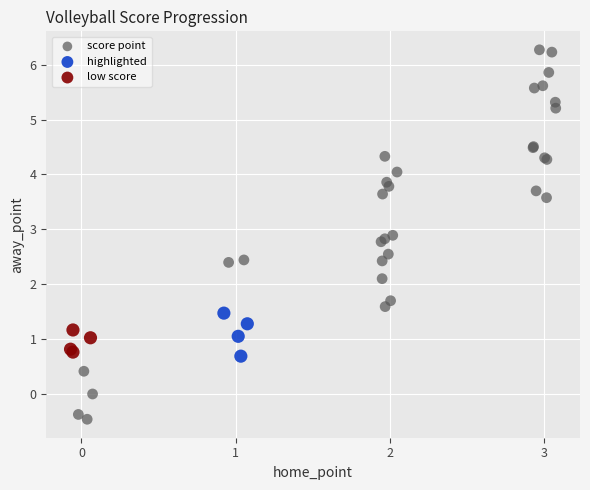

Which series contains the lowest Y value?

score point